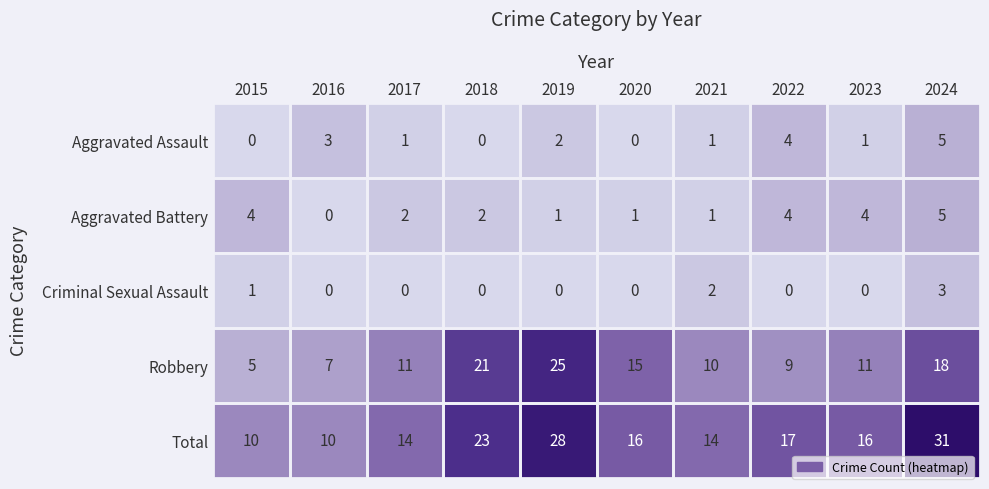

At which category is the sum across all series the highest?

2024